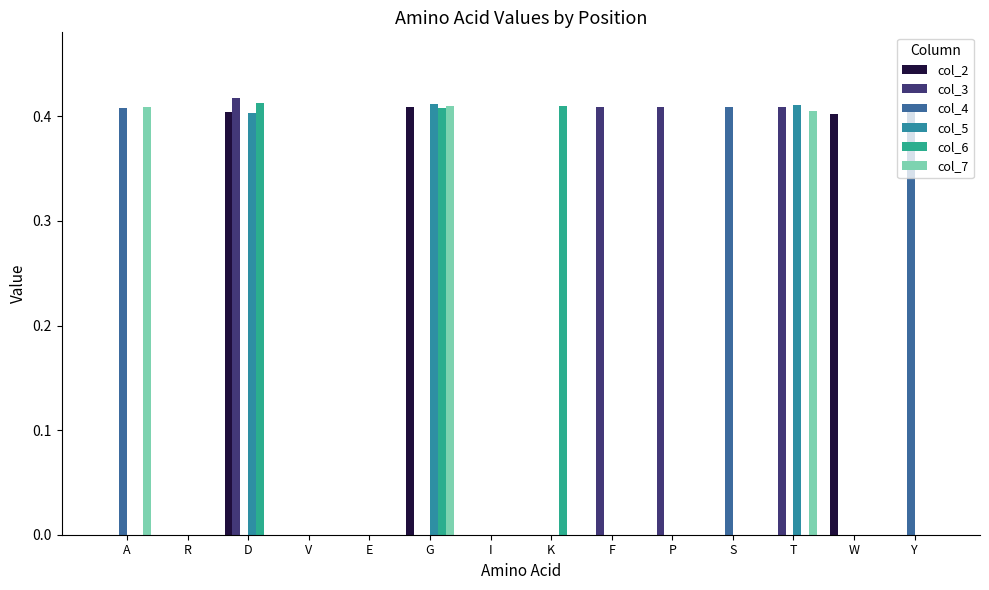

How many groups of bars are there?

14